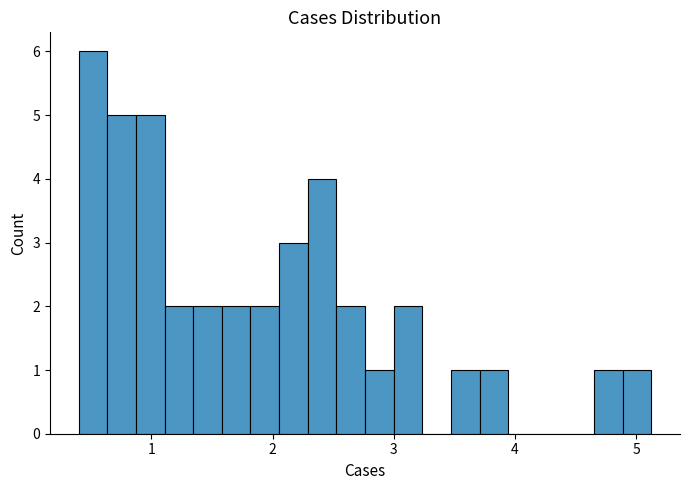

Read against the x-axis, roughly where is the centre of the tallest bar?

0.5